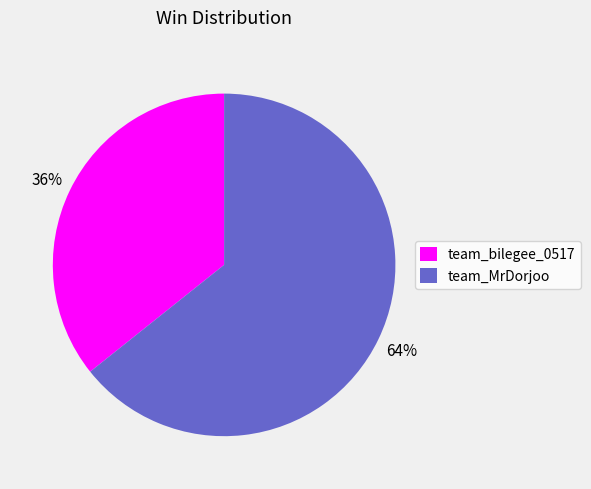

Which has a higher value, team_bilegee_0517 or team_MrDorjoo?

team_MrDorjoo